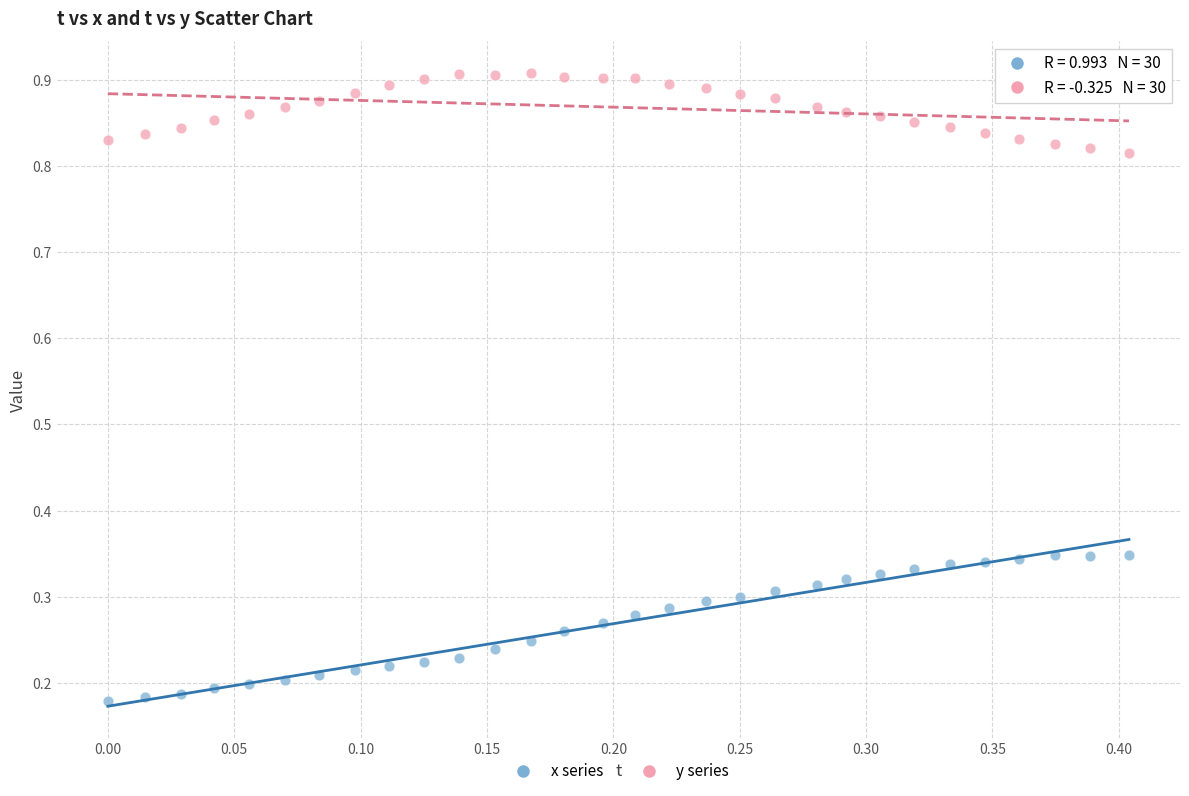

Across all data points, what is the range of Y values (max minus min)?

0.7